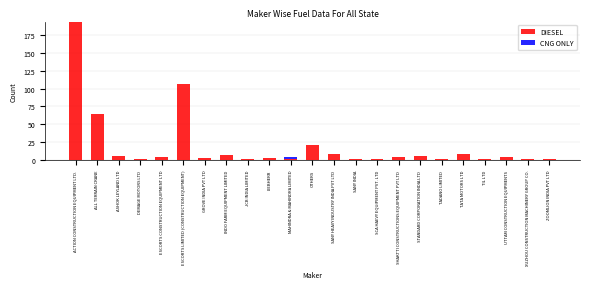

Where is DIESEL nearest to the value 97?

ESCORTS LIMITED (CONSTRUCTION EQUIPMENT)